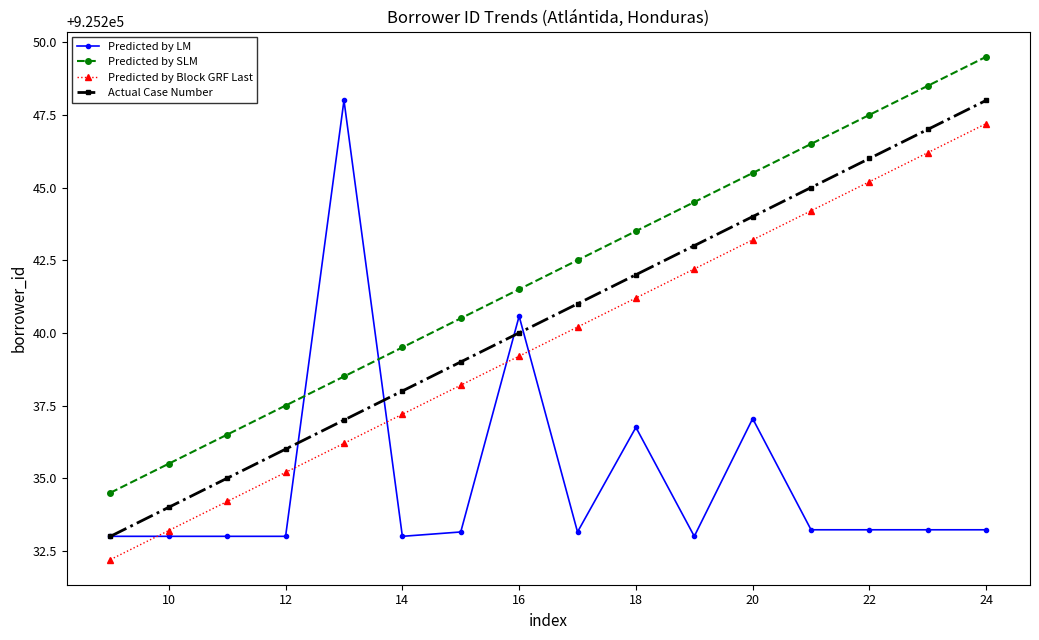

What is the minimum value shown in the chart?

925232.2